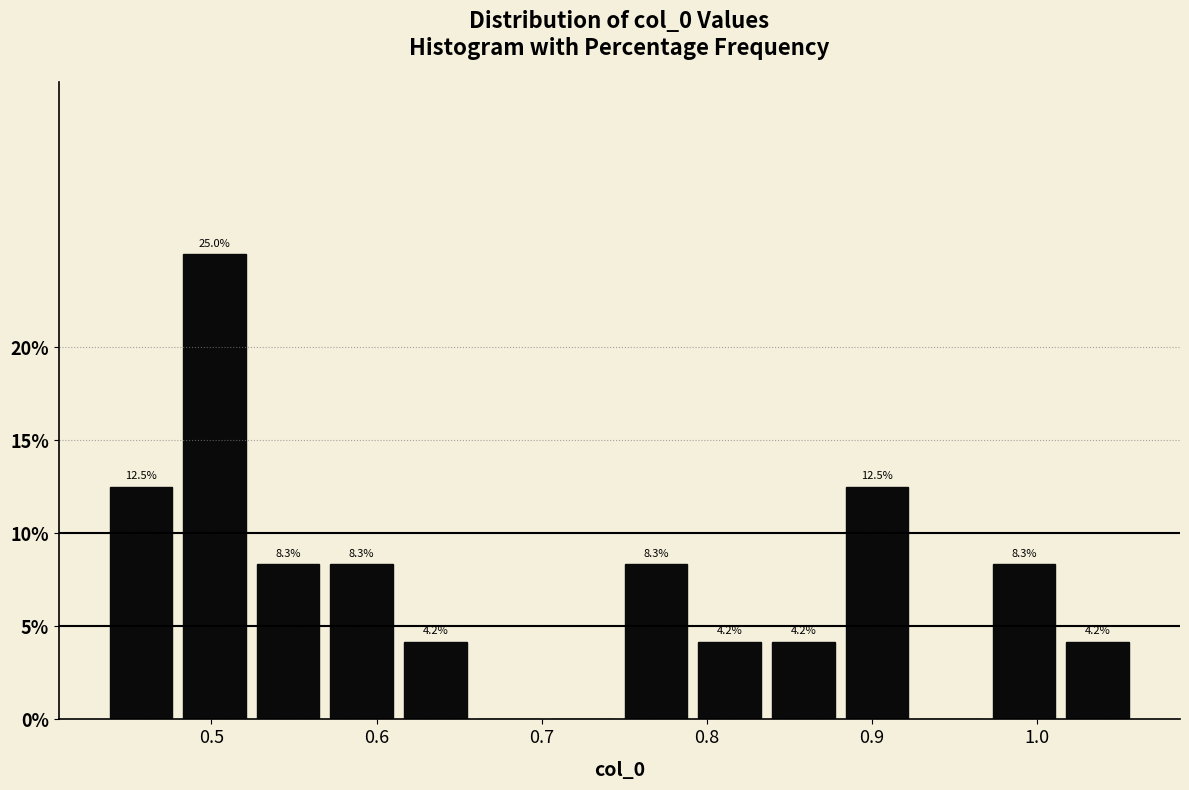

Over which range of the x-axis is the bar tallest?

0.48 to 0.52